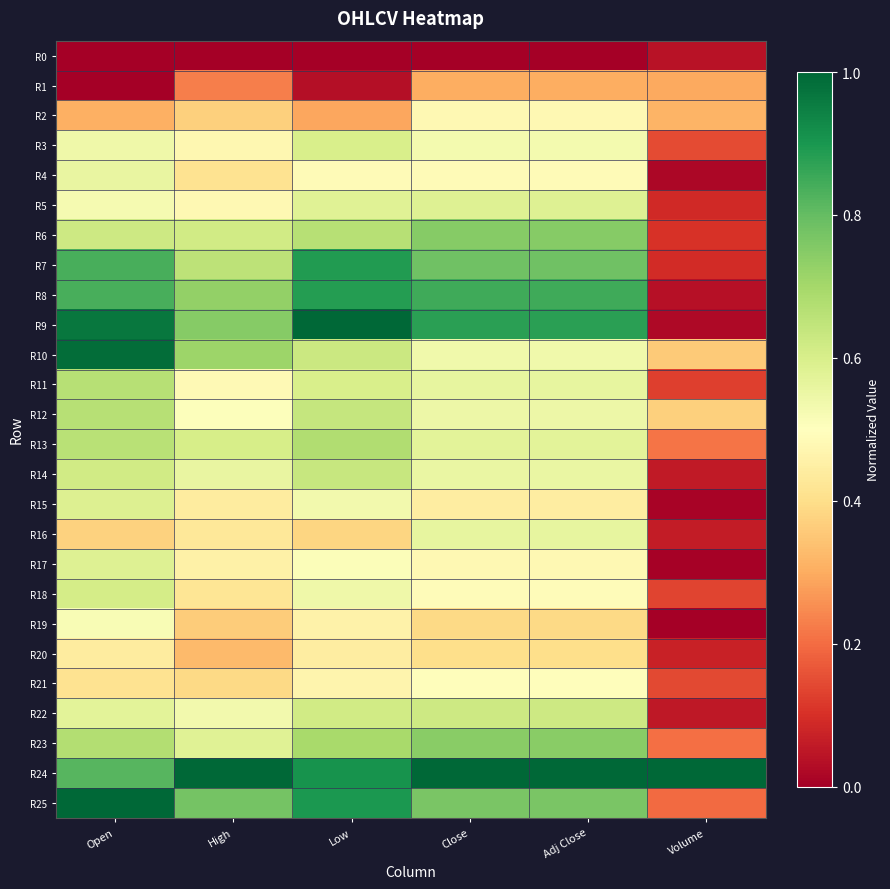

Reading left to right, extract all data points from this chart.

R0: Open=0.0	High=0.0	Low=0.0	Close=0.0	Adj Close=0.0	Volume=0.0
R1: Open=0.0	High=0.2	Low=0.0	Close=0.3	Adj Close=0.3	Volume=0.3
R2: Open=0.3	High=0.4	Low=0.3	Close=0.5	Adj Close=0.5	Volume=0.3
R3: Open=0.5	High=0.5	Low=0.6	Close=0.5	Adj Close=0.5	Volume=0.1
R4: Open=0.6	High=0.4	Low=0.5	Close=0.5	Adj Close=0.5	Volume=0.0
R5: Open=0.5	High=0.5	Low=0.6	Close=0.6	Adj Close=0.6	Volume=0.1
R6: Open=0.6	High=0.6	Low=0.7	Close=0.7	Adj Close=0.7	Volume=0.1
R7: Open=0.8	High=0.7	Low=0.9	Close=0.8	Adj Close=0.8	Volume=0.1
R8: Open=0.8	High=0.7	Low=0.9	Close=0.9	Adj Close=0.9	Volume=0.0
R9: Open=1.0	High=0.7	Low=1.0	Close=0.9	Adj Close=0.9	Volume=0.0
R10: Open=1.0	High=0.7	Low=0.6	Close=0.5	Adj Close=0.5	Volume=0.4
R11: Open=0.7	High=0.5	Low=0.6	Close=0.6	Adj Close=0.6	Volume=0.1
R12: Open=0.7	High=0.5	Low=0.6	Close=0.5	Adj Close=0.5	Volume=0.4
R13: Open=0.7	High=0.6	Low=0.7	Close=0.6	Adj Close=0.6	Volume=0.2
R14: Open=0.6	High=0.6	Low=0.6	Close=0.6	Adj Close=0.6	Volume=0.1
R15: Open=0.6	High=0.4	Low=0.5	Close=0.4	Adj Close=0.4	Volume=0.0
R16: Open=0.4	High=0.4	Low=0.4	Close=0.6	Adj Close=0.6	Volume=0.1
R17: Open=0.6	High=0.5	Low=0.5	Close=0.5	Adj Close=0.5	Volume=0.0
R18: Open=0.6	High=0.4	Low=0.5	Close=0.5	Adj Close=0.5	Volume=0.1
R19: Open=0.5	High=0.4	Low=0.5	Close=0.4	Adj Close=0.4	Volume=0.0
R20: Open=0.4	High=0.3	Low=0.4	Close=0.4	Adj Close=0.4	Volume=0.1
R21: Open=0.4	High=0.4	Low=0.5	Close=0.5	Adj Close=0.5	Volume=0.1
R22: Open=0.6	High=0.5	Low=0.6	Close=0.6	Adj Close=0.6	Volume=0.1
R23: Open=0.7	High=0.6	Low=0.7	Close=0.7	Adj Close=0.7	Volume=0.2
R24: Open=0.8	High=1.0	Low=0.9	Close=1.0	Adj Close=1.0	Volume=1.0
R25: Open=1.0	High=0.8	Low=0.9	Close=0.8	Adj Close=0.8	Volume=0.2